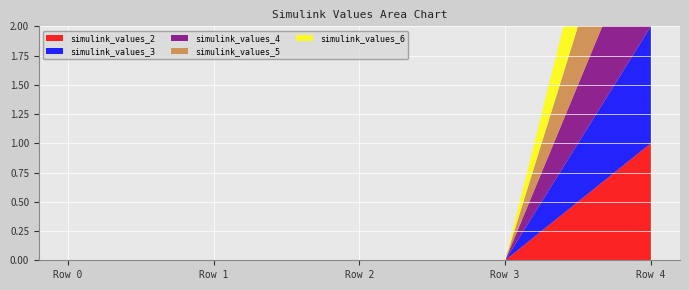

Reading left to right, what are all the values shown in this chart?

simulink_values_2: 0	0	0	0	1
simulink_values_3: 0	0	0	0	1
simulink_values_4: 0	0	0	0	1
simulink_values_5: 0	0	0	0	1
simulink_values_6: 0	0	0	0	1